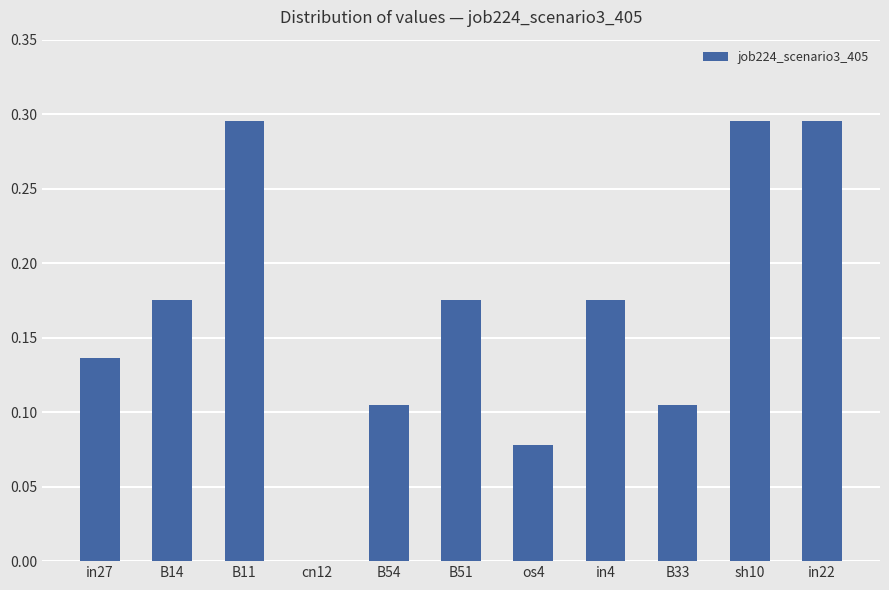

Between B11 and in4, which is larger?

B11